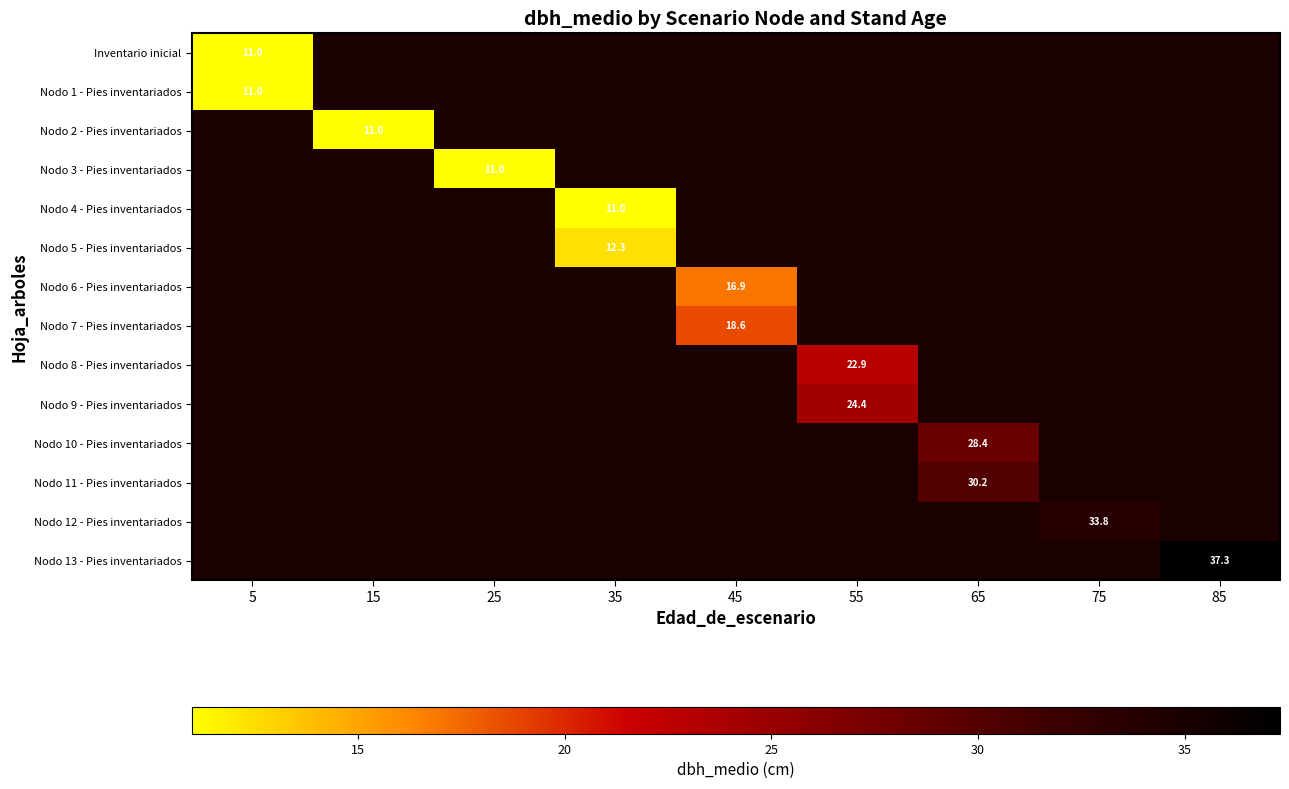

How many categories are shown in the chart?

9